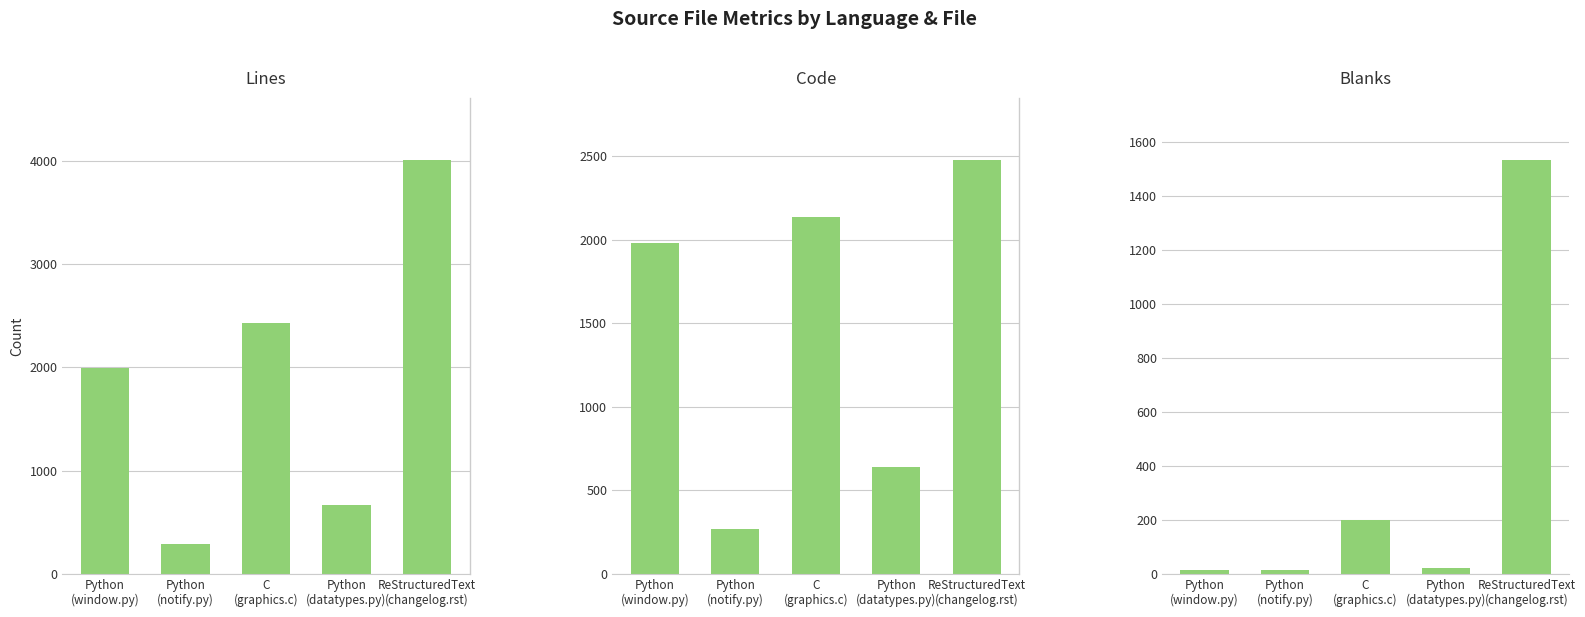

Is the value of Code at Python
(datatypes.py) greater than the value of Lines at ReStructuredText
(changelog.rst)?

No